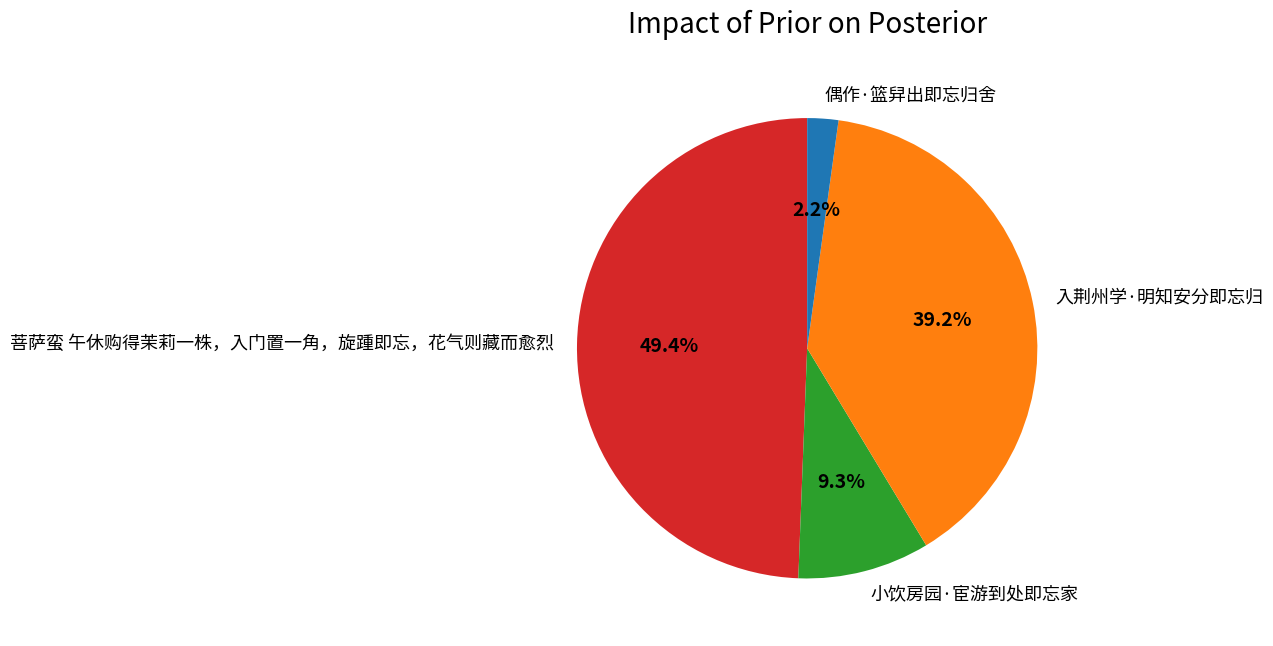

Is it true that 小饮房园·宦游到处即忘家 is 9% of the pie?

True